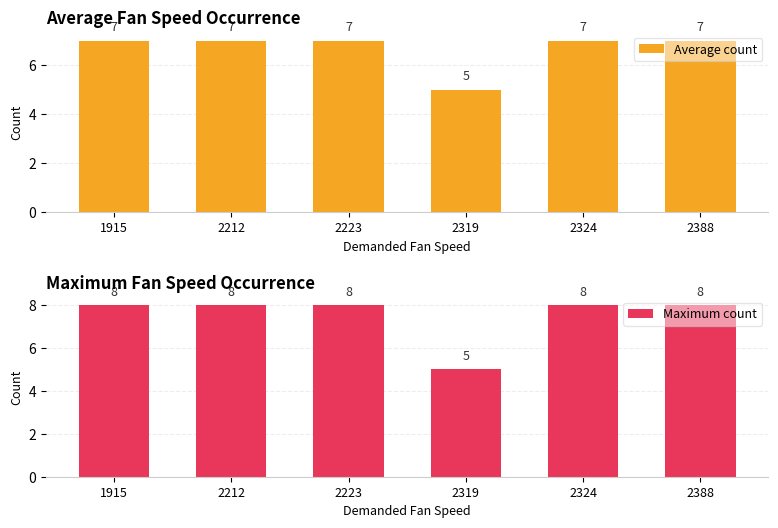

Which category has the highest value in the Average count series?

1915